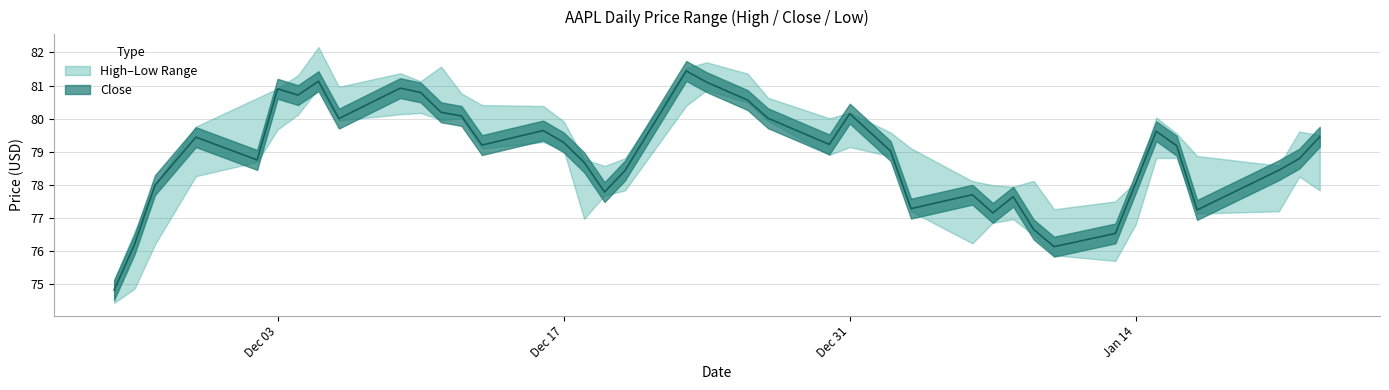

List the series in order of their overall mean, lowest first.

Low, Close, High